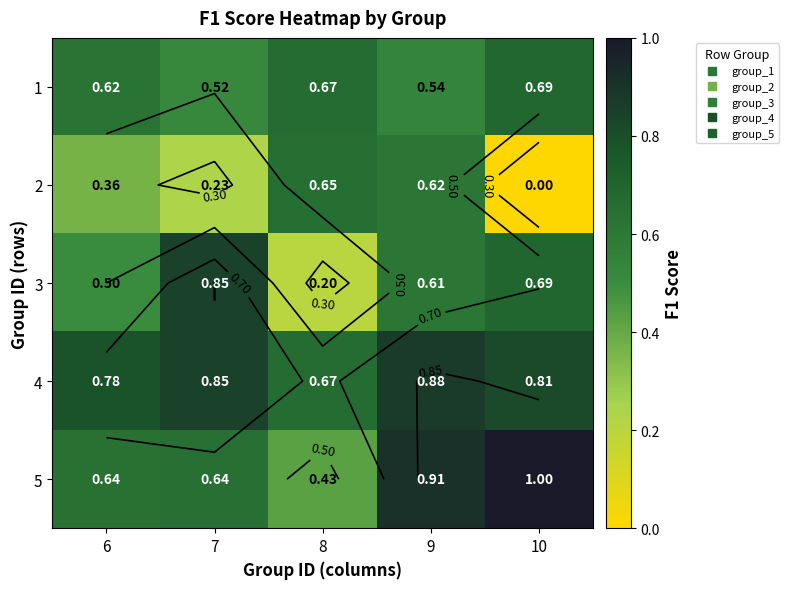

List the labels in order of 2 value, largest first.

8, 9, 6, 7, 10